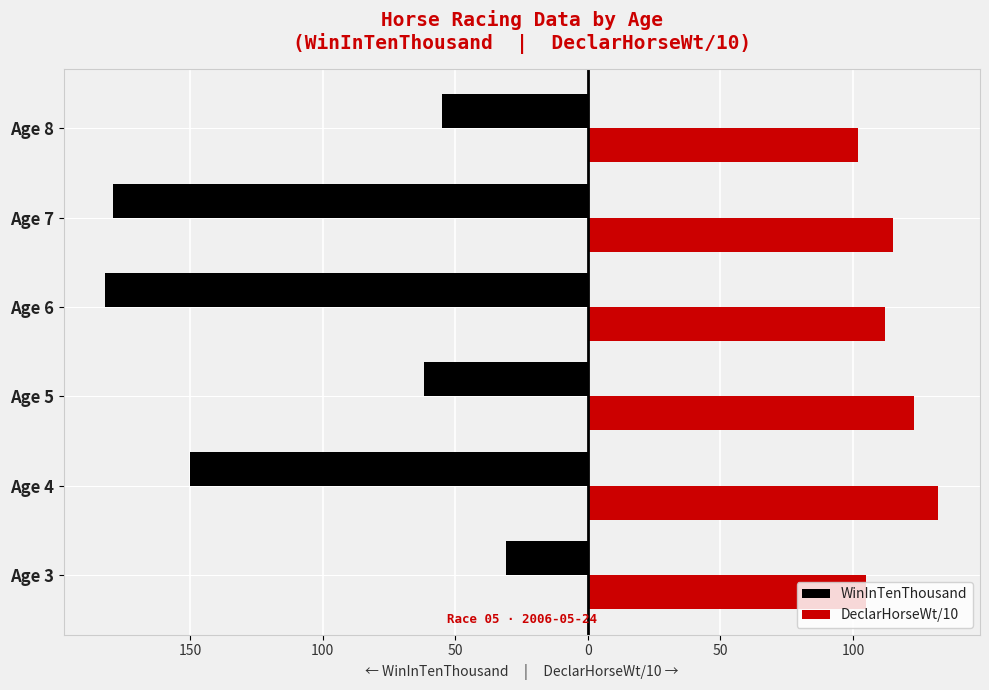

Reading left to right, list all the values displayed in this chart.

WinInTenThousand: -31.0	-150.0	-62.0	-182.0	-179.0	-55.0
DeclarHorseWt/10: 104.8	132.2	123.0	111.9	115.1	102.0